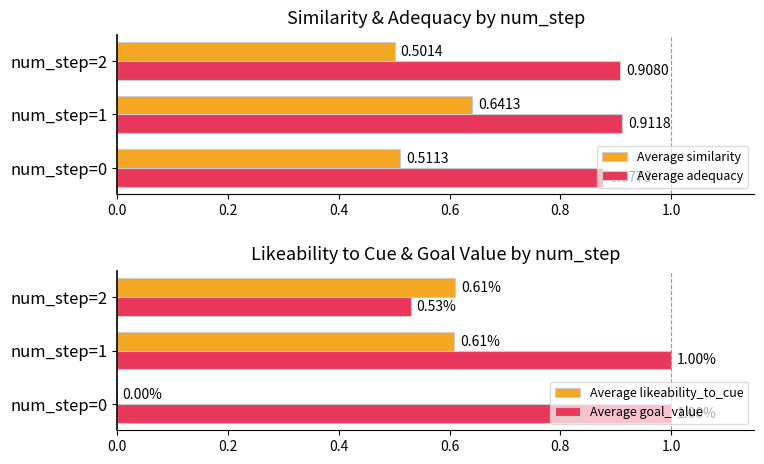

Which series has the largest total across all categories?

Average adequacy